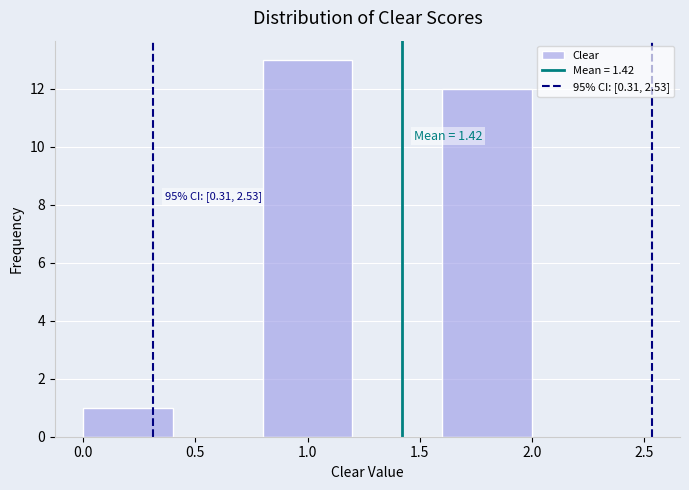

Over which range of the x-axis is the bar tallest?

0.8 to 1.2